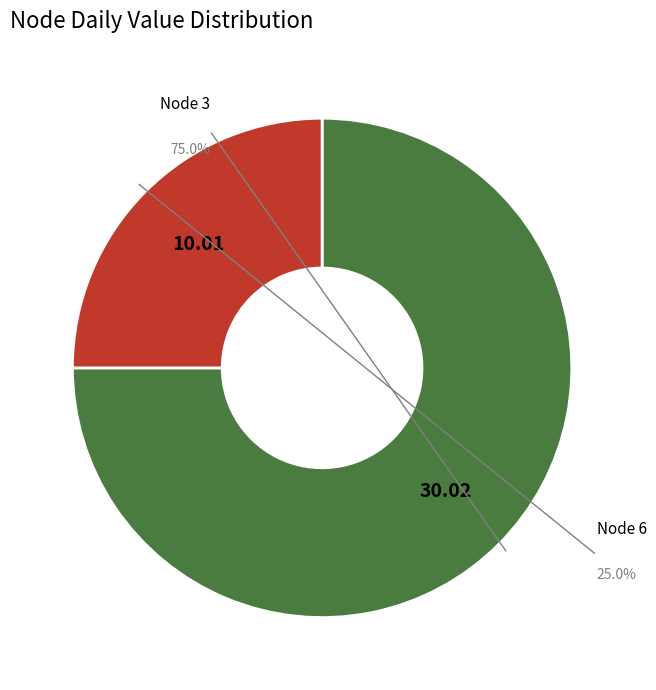

To the nearest percent, what is the combined percentage of 3 and 6?

100%